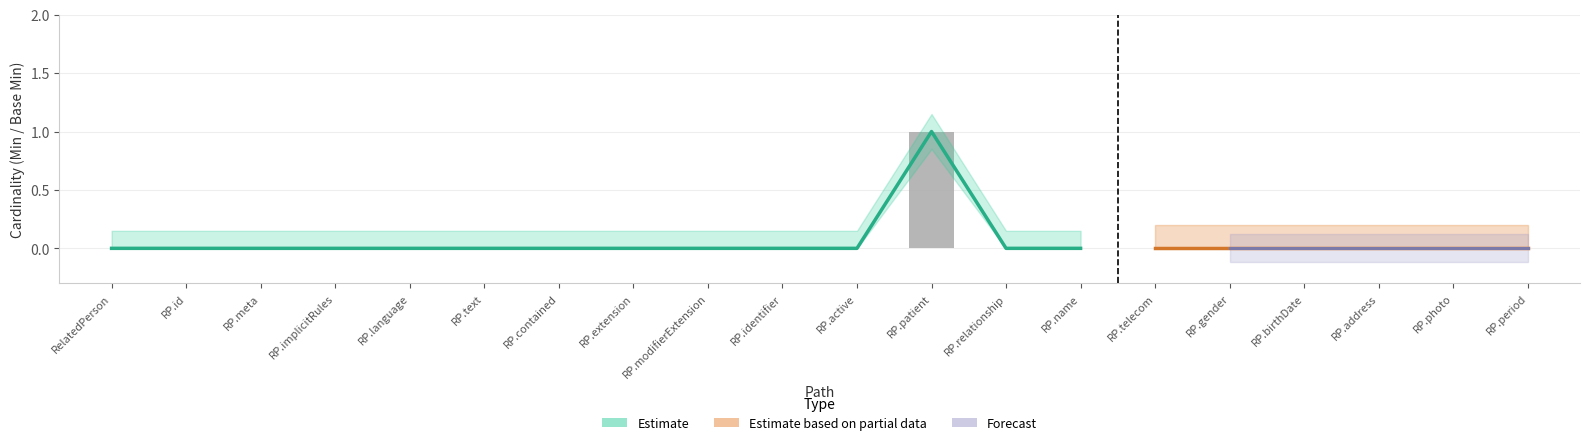

What is the difference between the values at RP.modifierExtension and RP.patient?

1